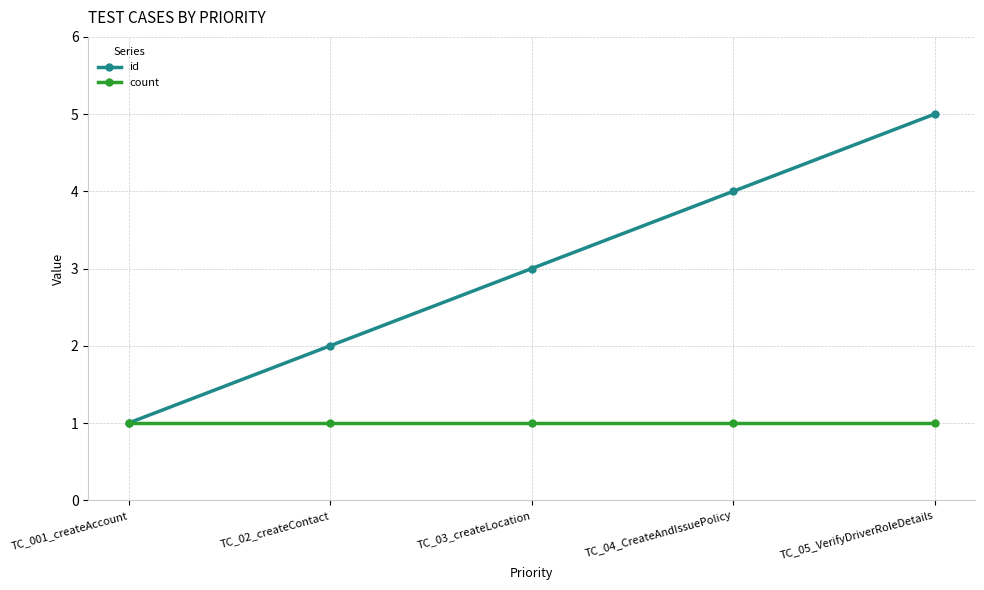

What is the label of the 4th point from the left?

TC_04_CreateAndIssuePolicy